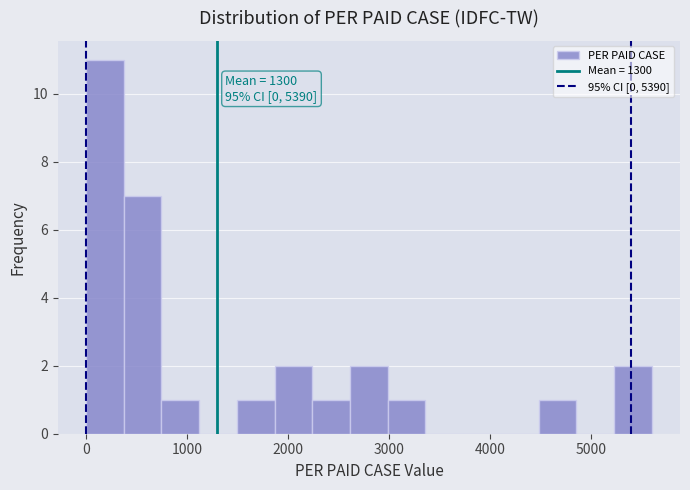

Around what value on the x-axis is the tallest bar? Give the approximate position of its centre, as read against the axis.

200